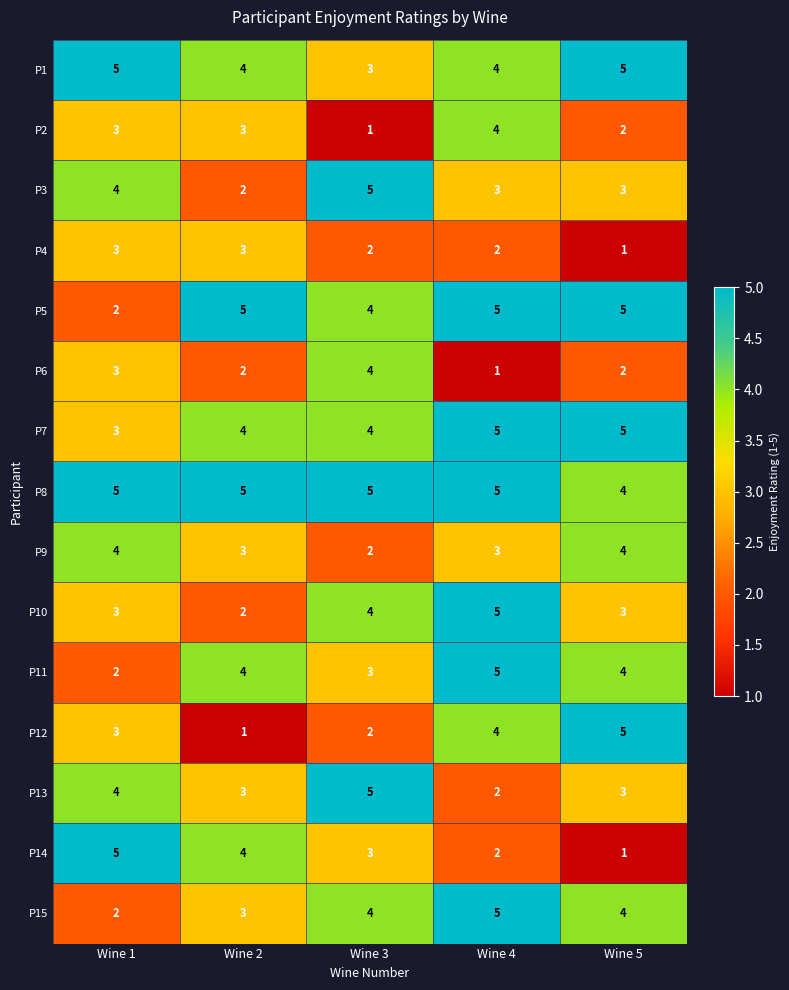

Which series has the largest total across all categories?

P8